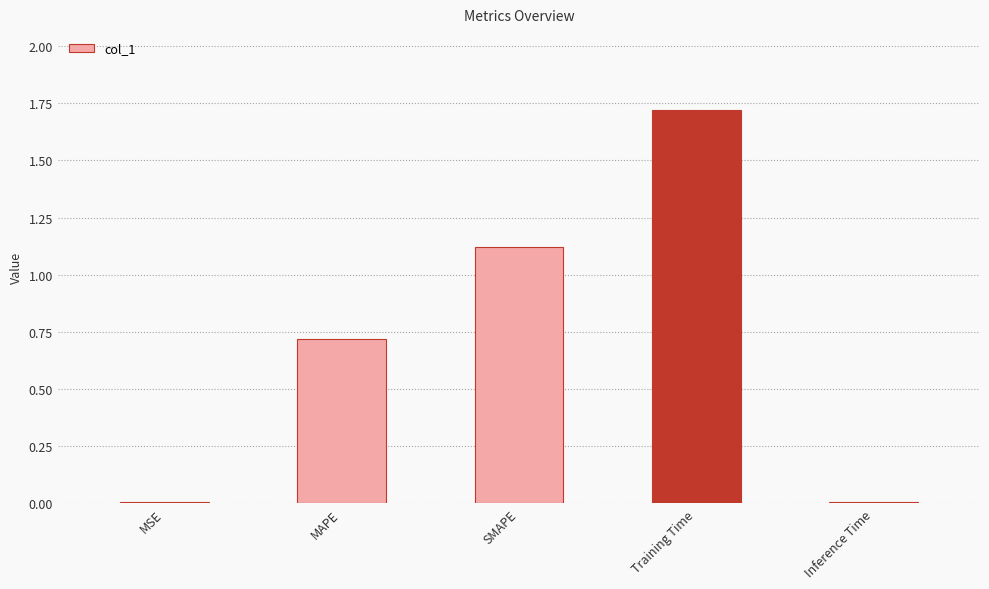

Between Training Time and MAPE, which is larger?

Training Time